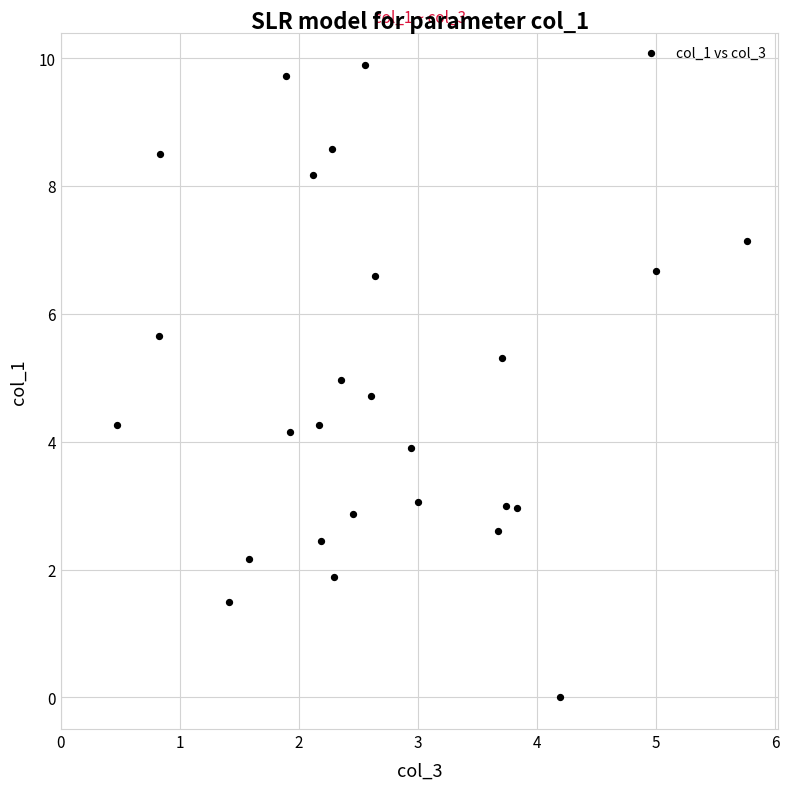

What is the range of Y values (max minus min)?

9.9